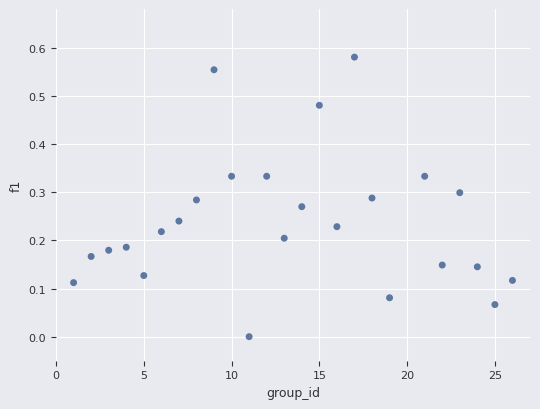

What is the range of X values (max minus min)?

25.0